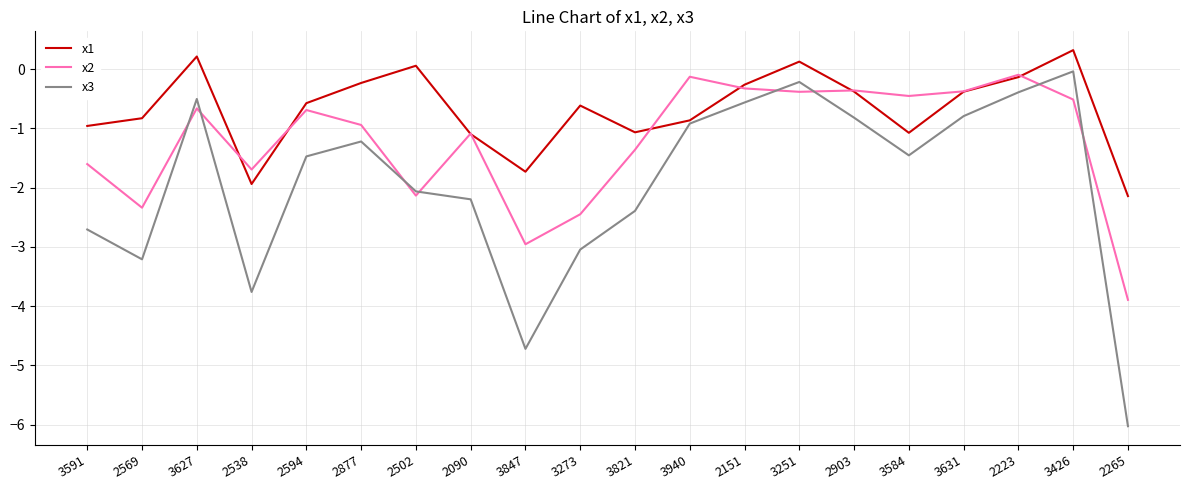

True or false: x2 and x3 cross at least once.

True